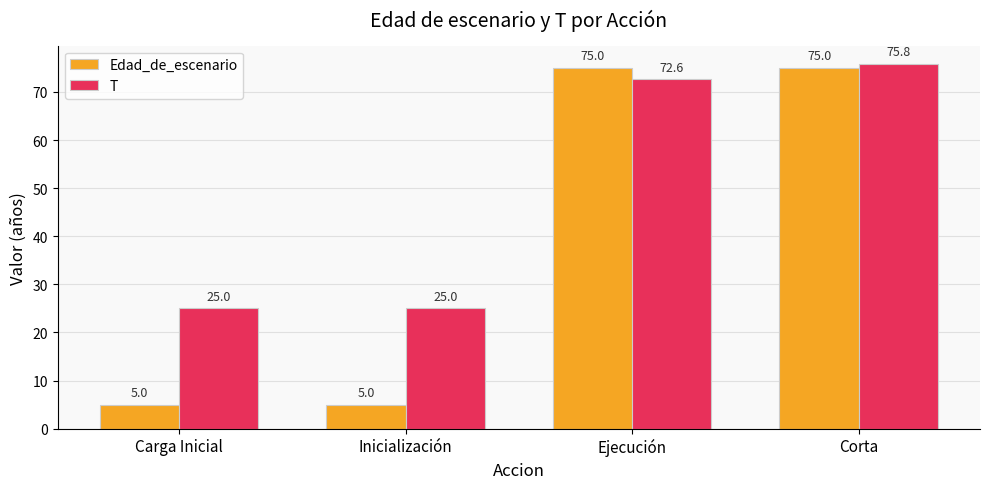

Which series has the widest spread of values?

Edad_de_escenario